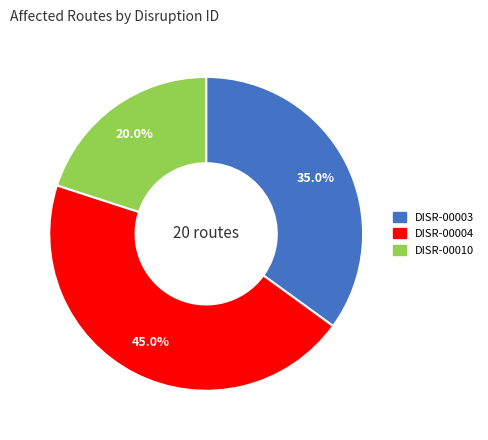

True or false: DISR-00004 accounts for 45% of the total.

True